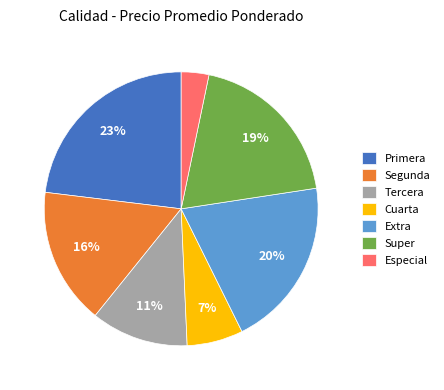

Which has a higher value, Especial or Cuarta?

Cuarta